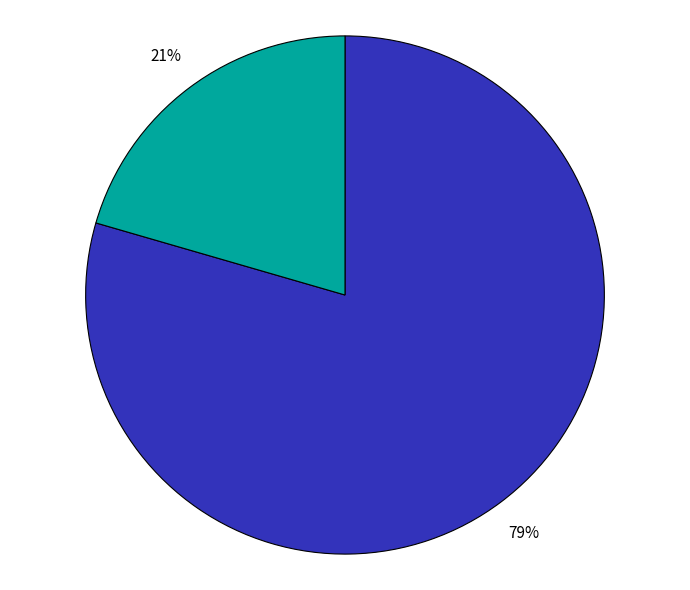

Is there any slice that represents more than half of the pie?

Yes